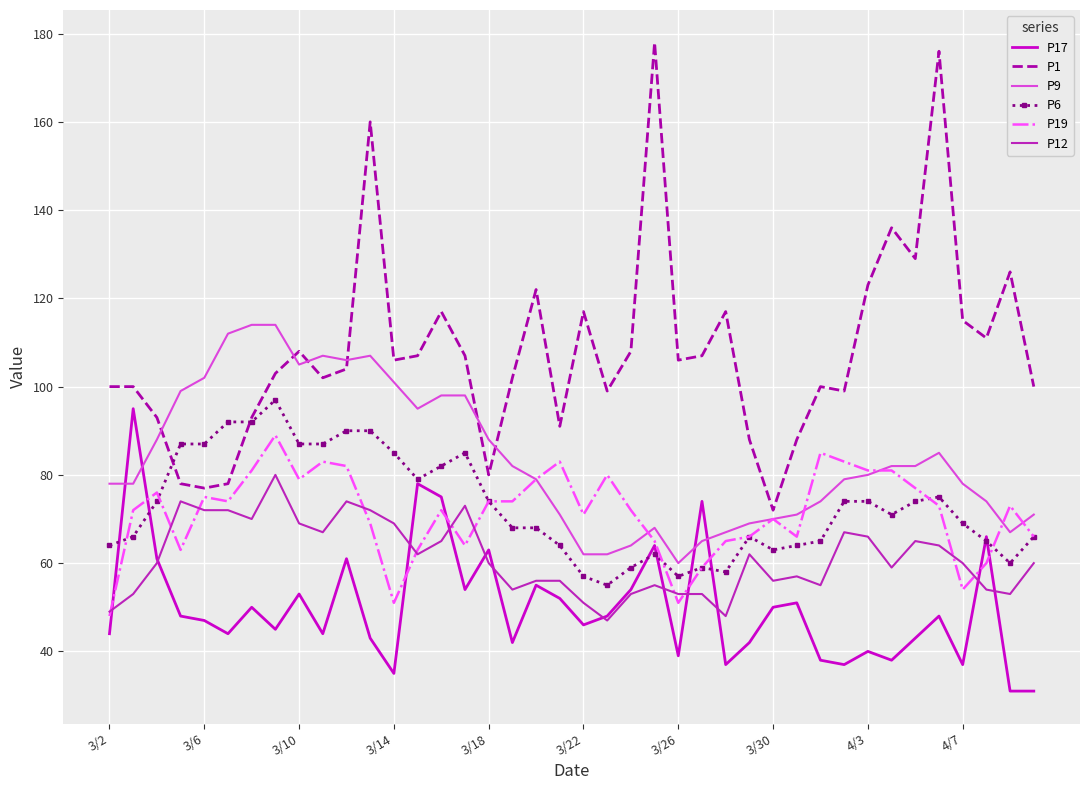

What is the greatest value displayed?

178